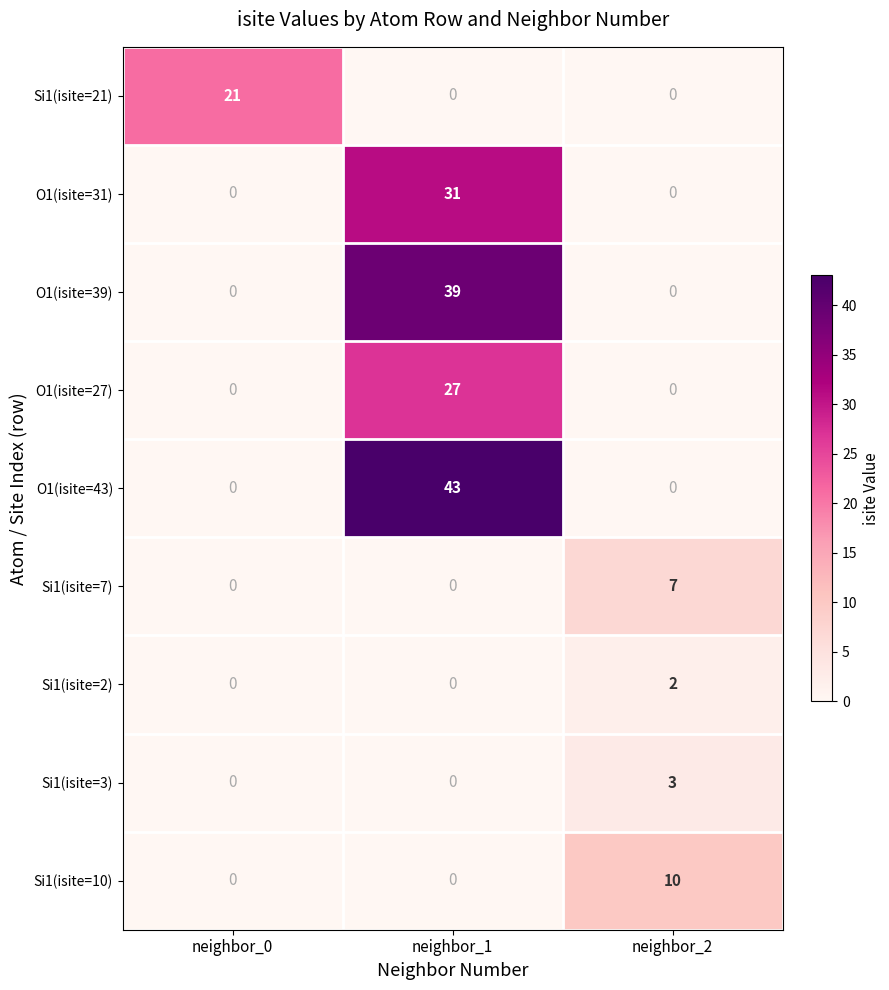

What is the average value of the O1(isite=43) series?

14